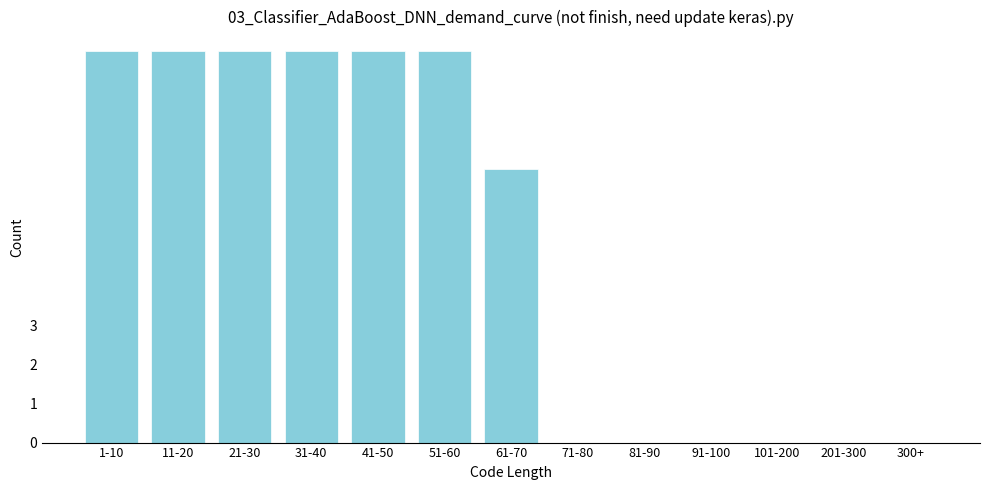

Reading left to right, list all the values displayed in this chart.

1-10=10	11-20=10	21-30=10	31-40=10	41-50=10	51-60=10	61-70=7	71-80=0	81-90=0	91-100=0	101-200=0	201-300=0	300+=0